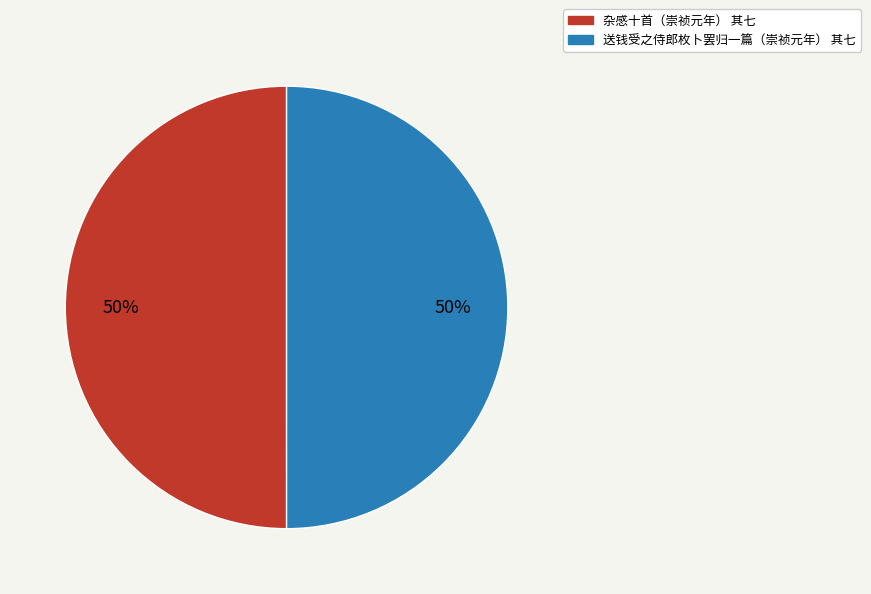

True or false: 送钱受之侍郎枚卜罢归一篇（崇祯元年） 其七 accounts for 42% of the total.

False